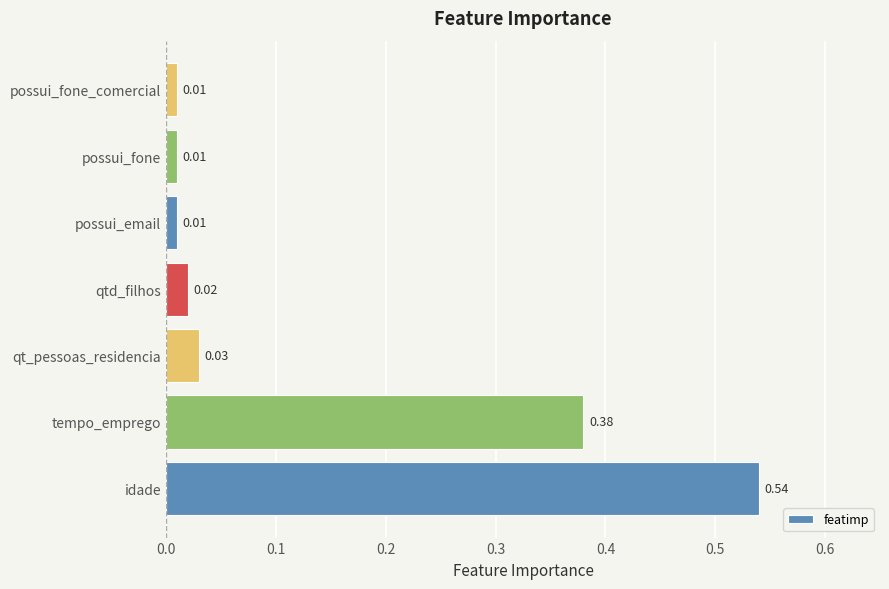

What is the sum of all values?

1.0